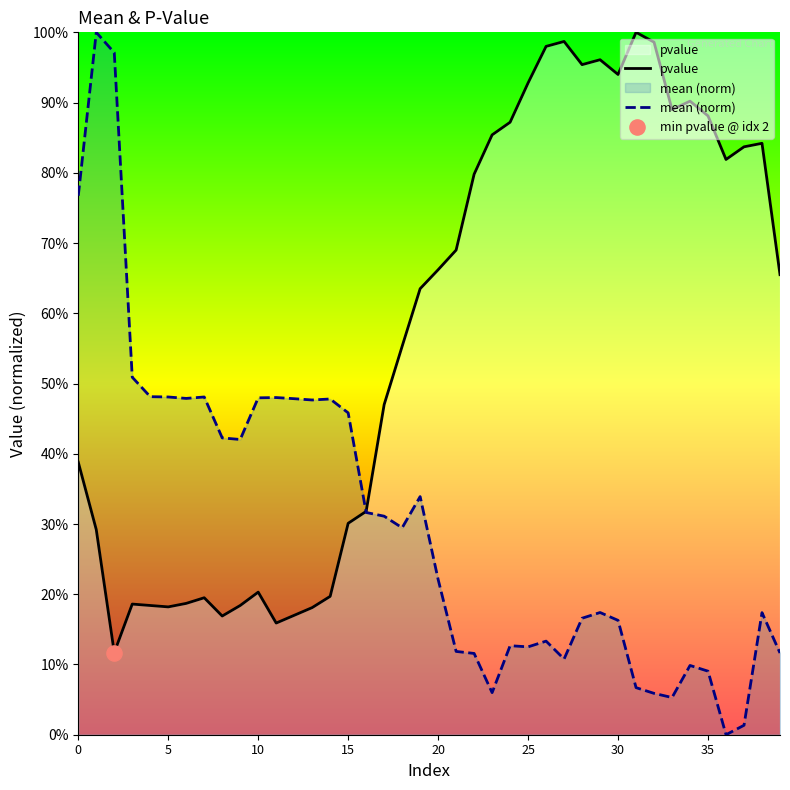

What is the total value across all series at 15?

0.7